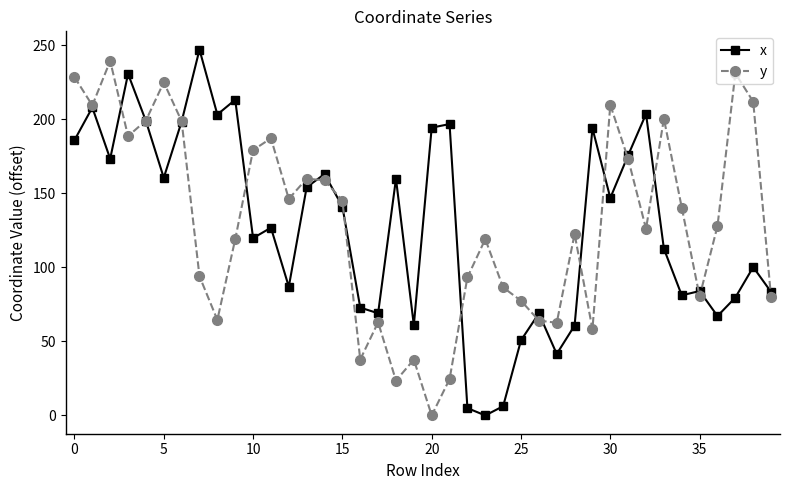

At how many categories does at least one series exceed 150?

24